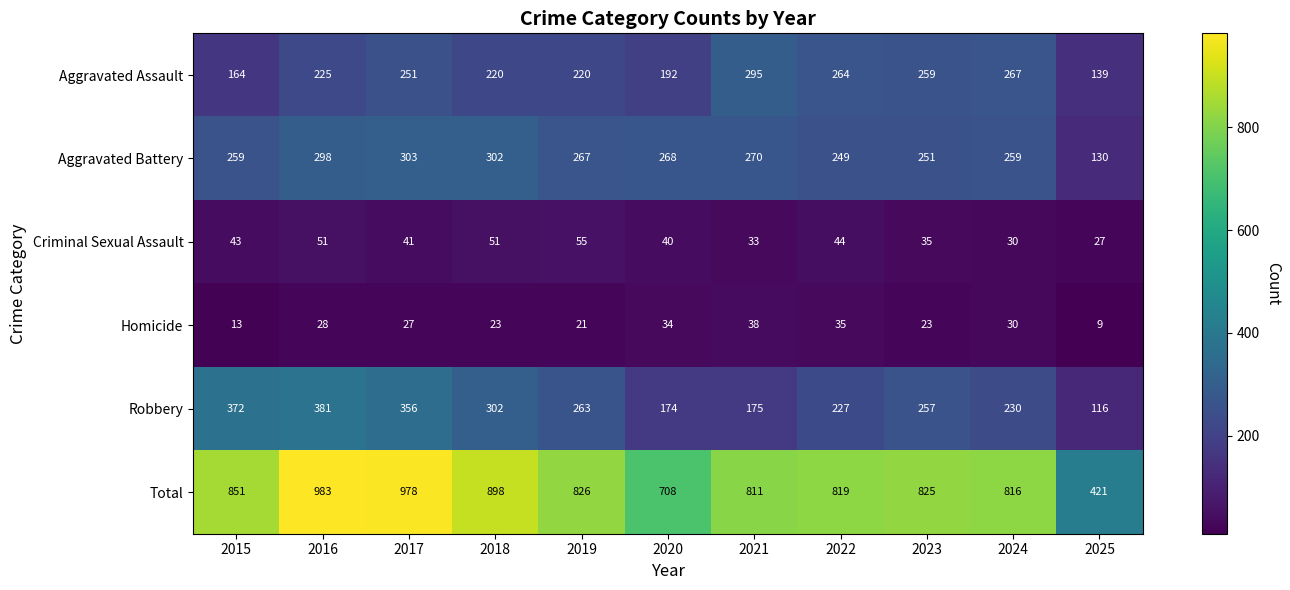

Where is Total nearest to the value 702?

2020